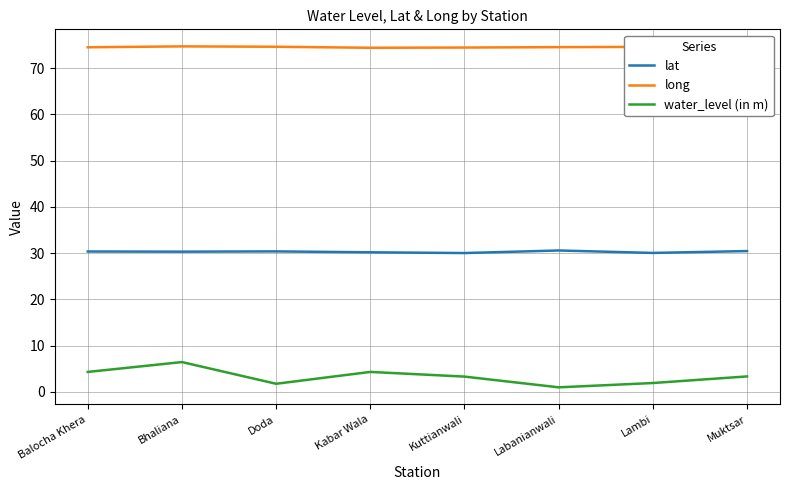

The long series shows 34.7 at Bhaliana. True or false?

False